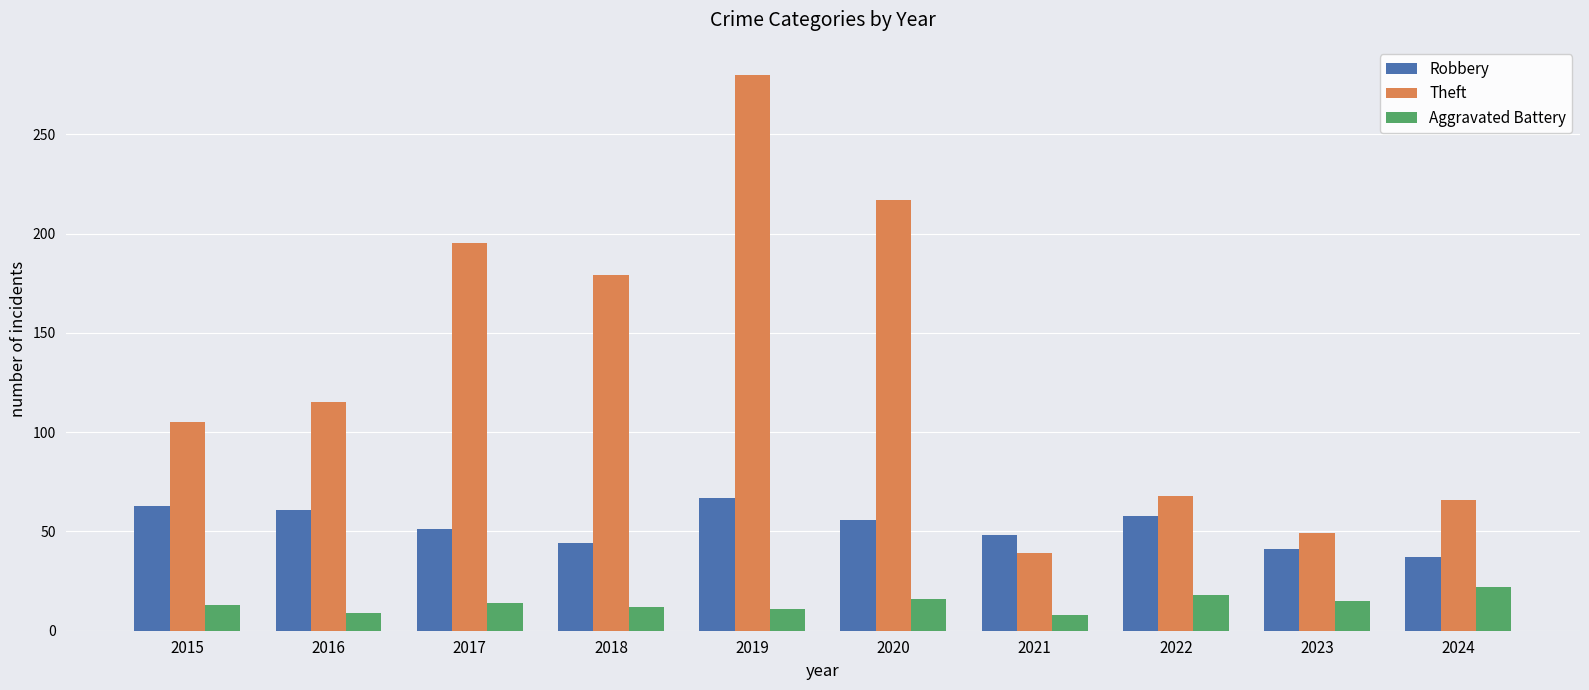

How many bars are there in each group?

3